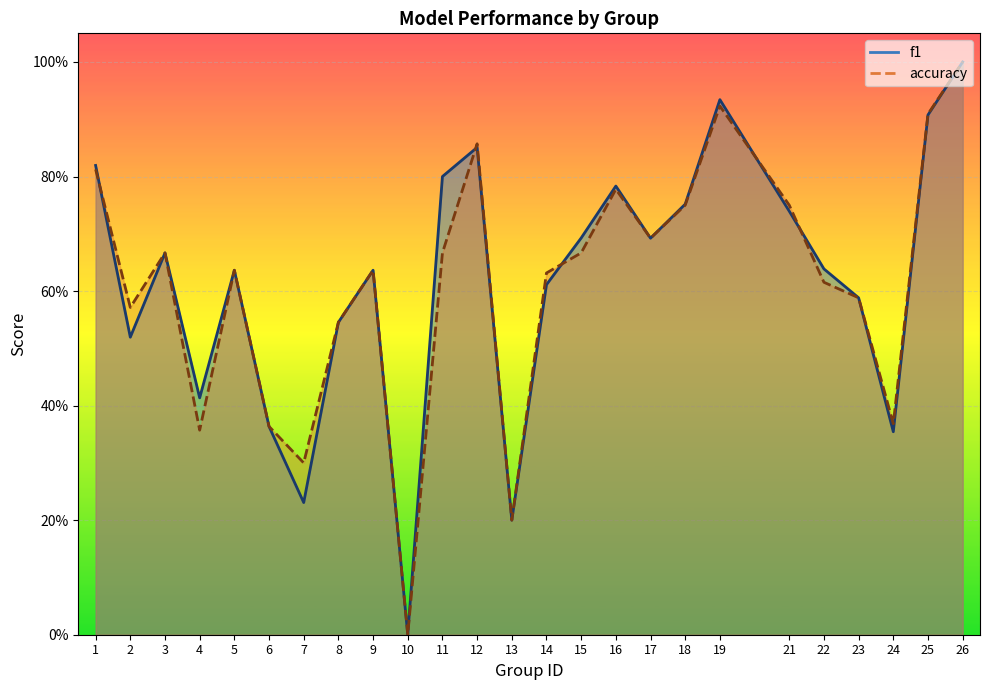

How many positive values does the f1 series have?

24